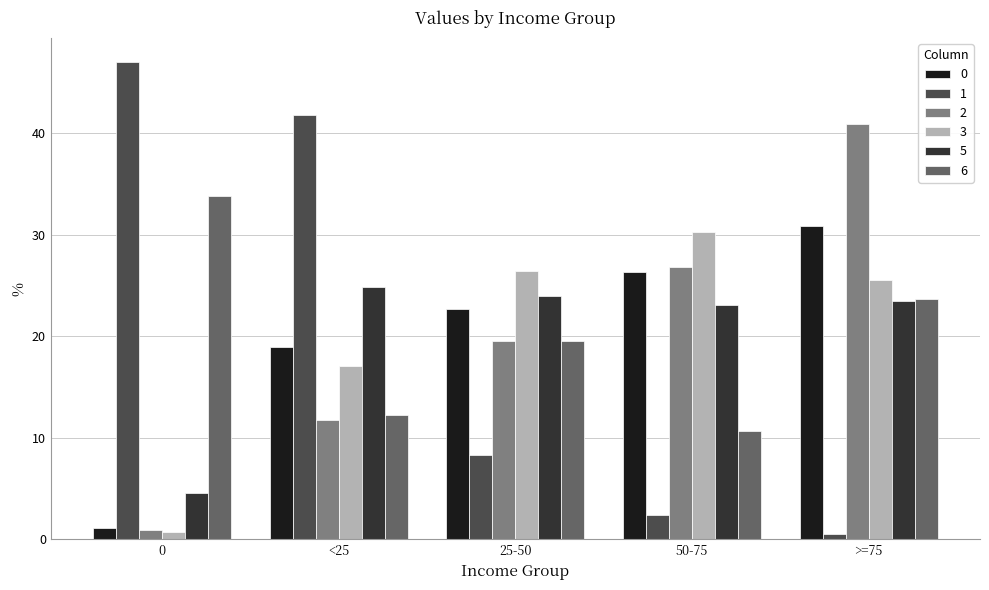

True or false: 1 has a value of 2.4 at 50-75.

True